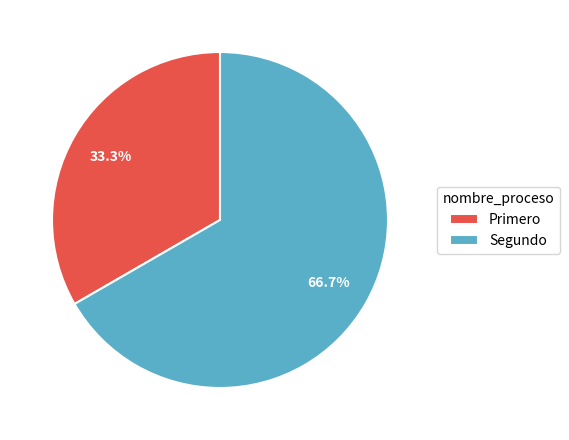

To the nearest percent, what is the average slice percentage?

50%